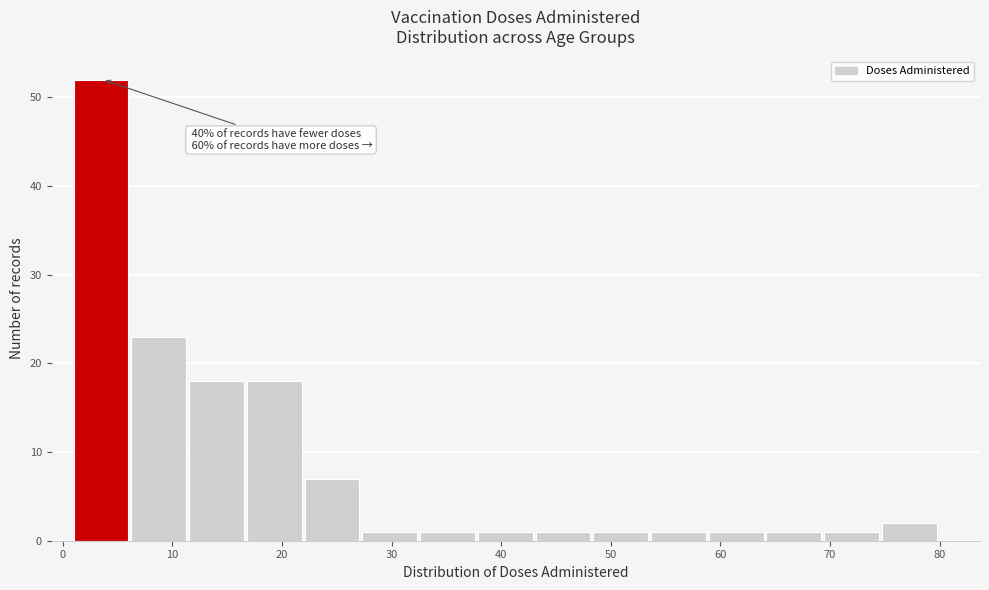

Which range on the x-axis has the tallest bar?

1 to 6